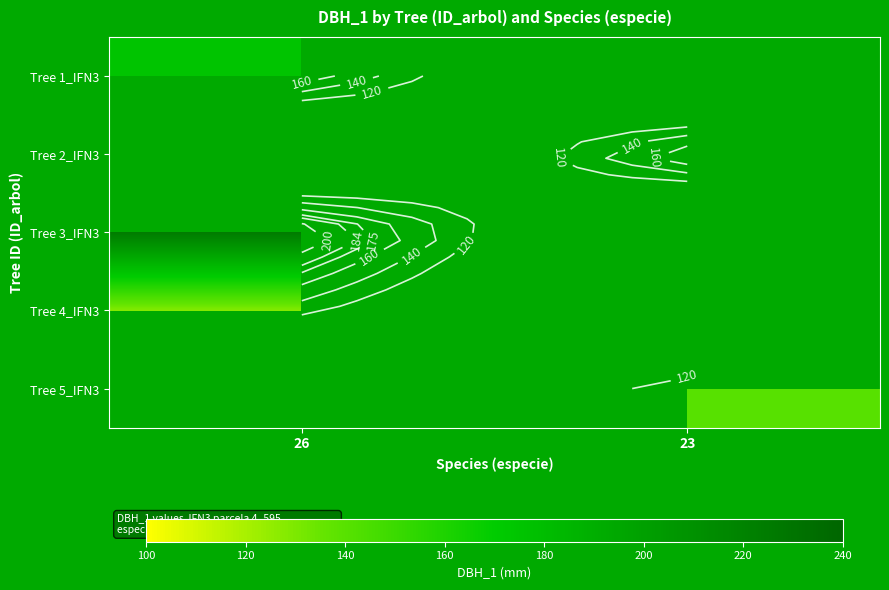

Which has a higher value, 23 or 26?

26